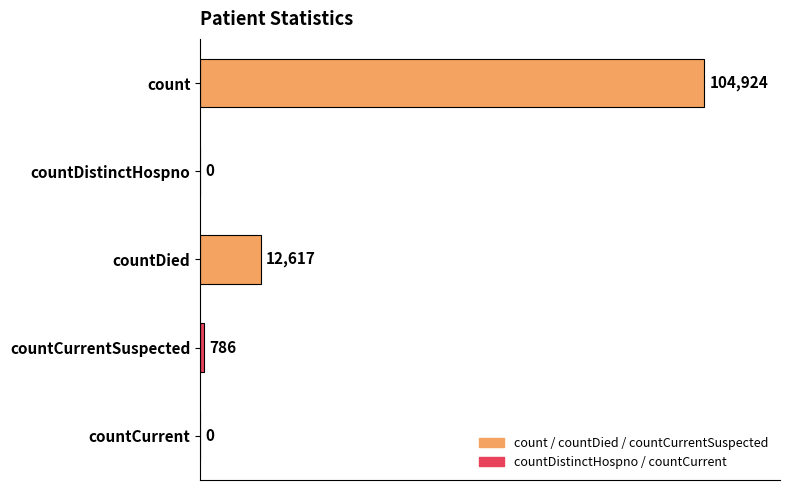

Which label corresponds to the largest value in the chart?

count